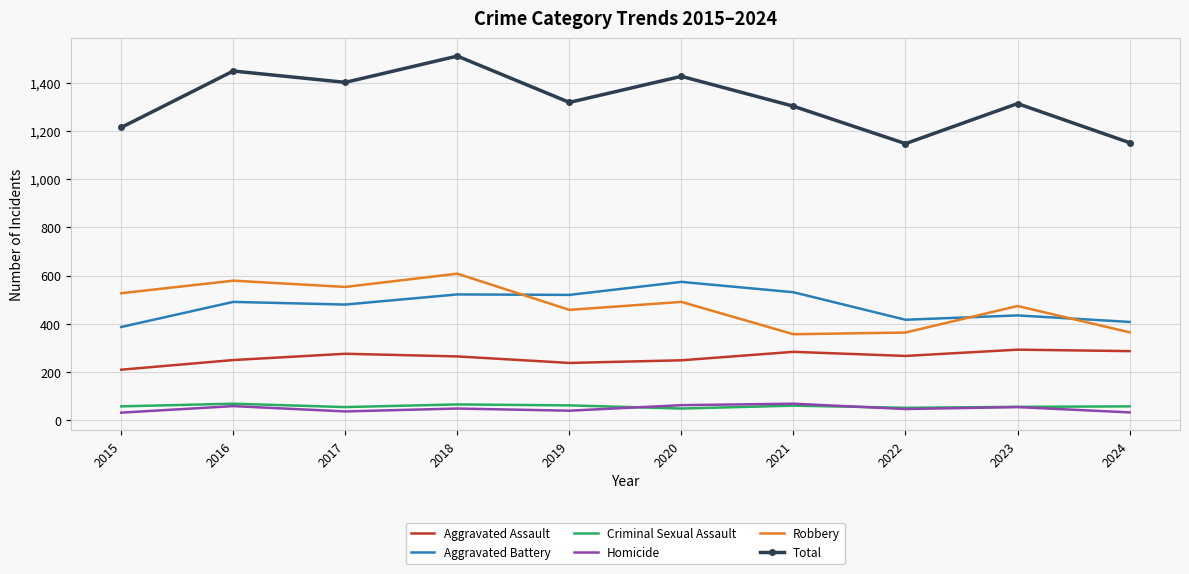

At which category is the sum across all series the highest?

2018